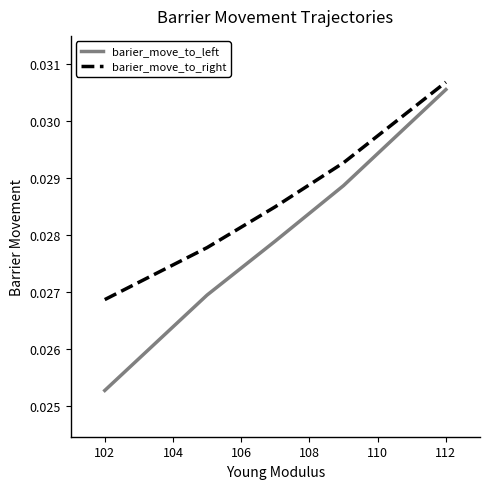

True or false: barier_move_to_left and barier_move_to_right cross at least once.

False